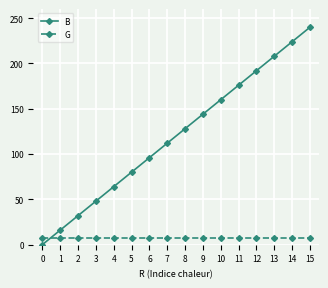

True or false: B has a value of 94 at 12.

False